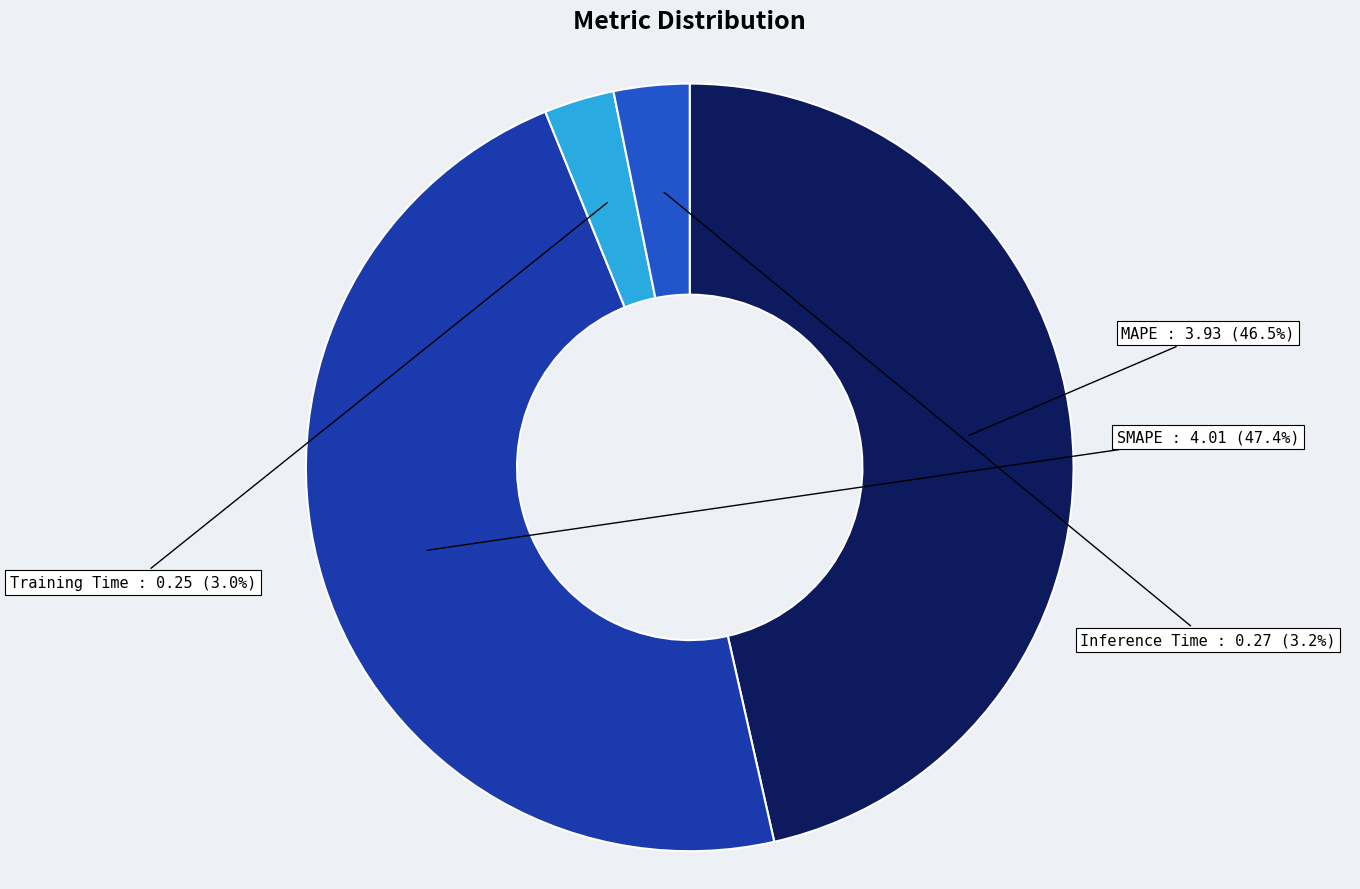

Between MAPE and SMAPE, which is larger?

SMAPE